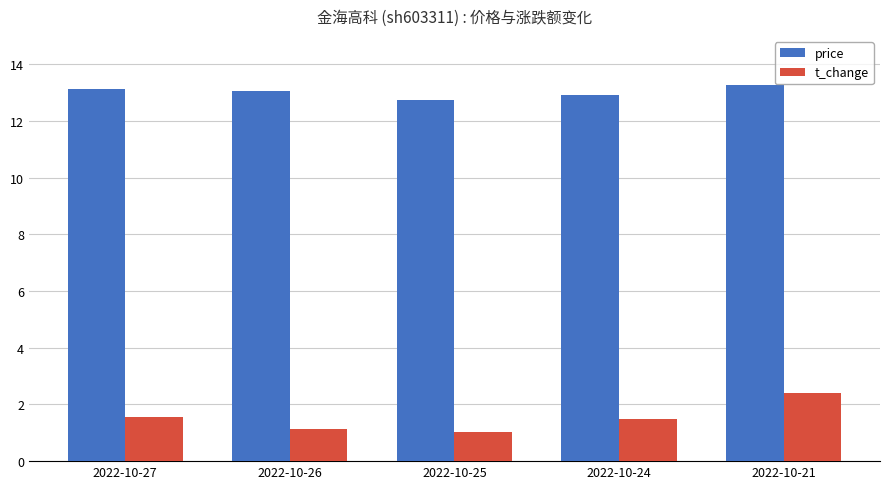

At how many categories does at least one series exceed 9?

5